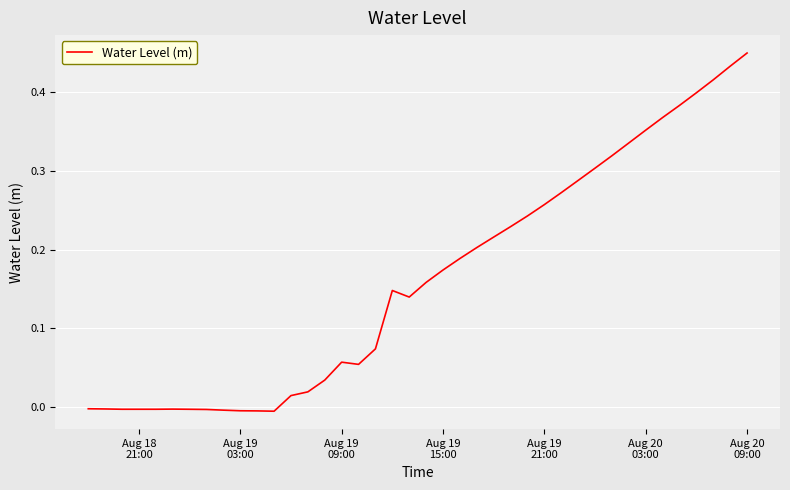

How many lines are shown in the chart?

1